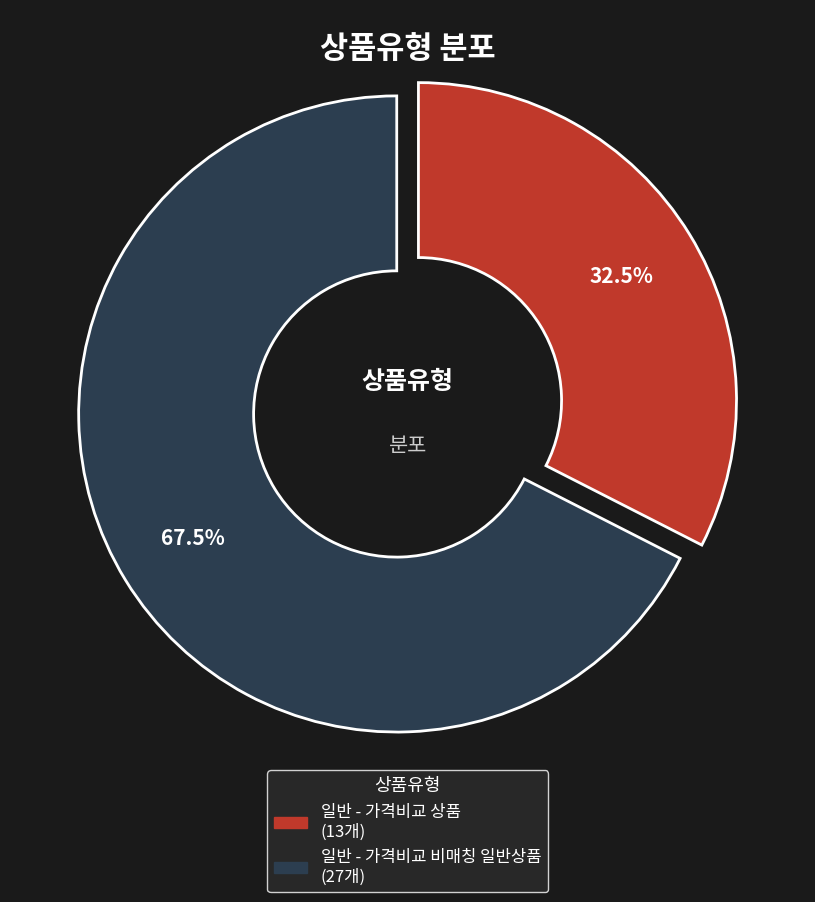

Is there a majority slice in this chart?

Yes